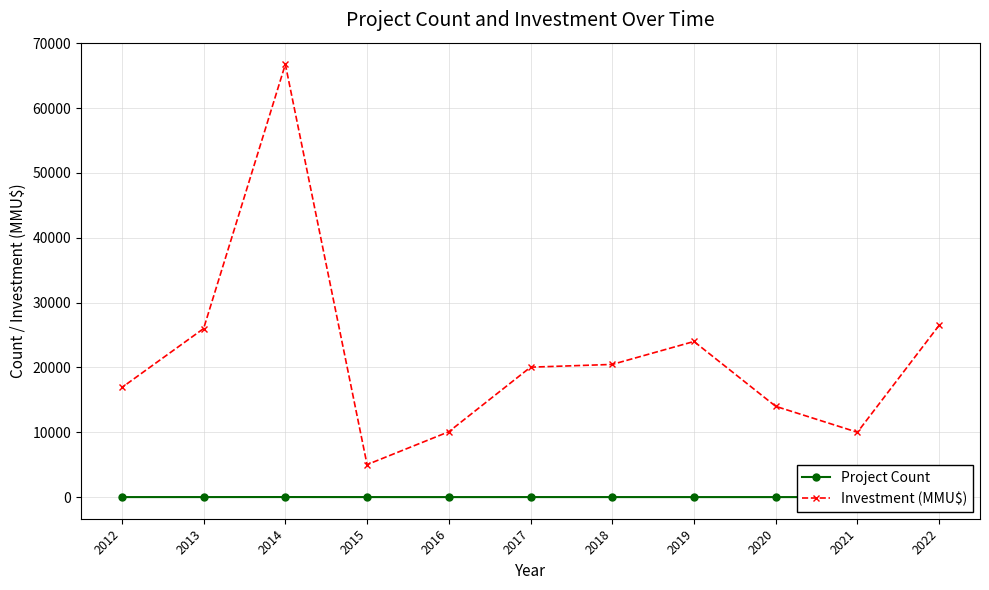

Which series has the largest range (max minus min)?

Investment (MMU$)